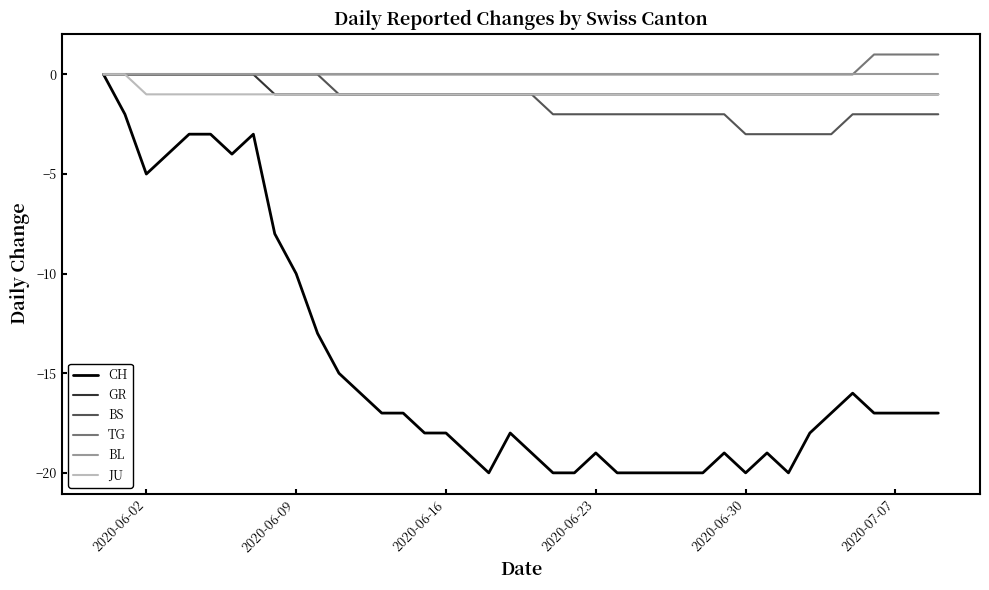

Reading right to left, what are all the values shown in this chart?

CH: -17	-17	-17	-17	-16	-17	-18	-20	-19	-20	-19	-20	-20	-20	-20	-20	-19	-20	-20	-19	-18	-20	-19	-18	-18	-17	-17	-16	-15	-13	-10	-8	-3	-4	-3	-3	-4	-5	-2	0
GR: -1	-1	-1	-1	-1	-1	-1	-1	-1	-1	-1	-1	-1	-1	-1	-1	-1	-1	-1	-1	-1	-1	-1	-1	-1	-1	-1	-1	-1	-1	-1	-1	0	0	0	0	0	0	0	0
BS: -2	-2	-2	-2	-2	-3	-3	-3	-3	-3	-2	-2	-2	-2	-2	-2	-2	-2	-2	-1	-1	-1	-1	-1	-1	-1	-1	-1	-1	0	0	0	0	0	0	0	0	0	0	0
TG: 1	1	1	1	0	0	0	0	0	0	0	0	0	0	0	0	0	0	0	0	0	0	0	0	0	0	0	0	0	0	0	0	0	0	0	0	0	0	0	0
BL: 0	0	0	0	0	0	0	0	0	0	0	0	0	0	0	0	0	0	0	0	0	0	0	0	0	0	0	0	0	0	0	0	0	0	0	0	0	0	0	0
JU: -1	-1	-1	-1	-1	-1	-1	-1	-1	-1	-1	-1	-1	-1	-1	-1	-1	-1	-1	-1	-1	-1	-1	-1	-1	-1	-1	-1	-1	-1	-1	-1	-1	-1	-1	-1	-1	-1	0	0